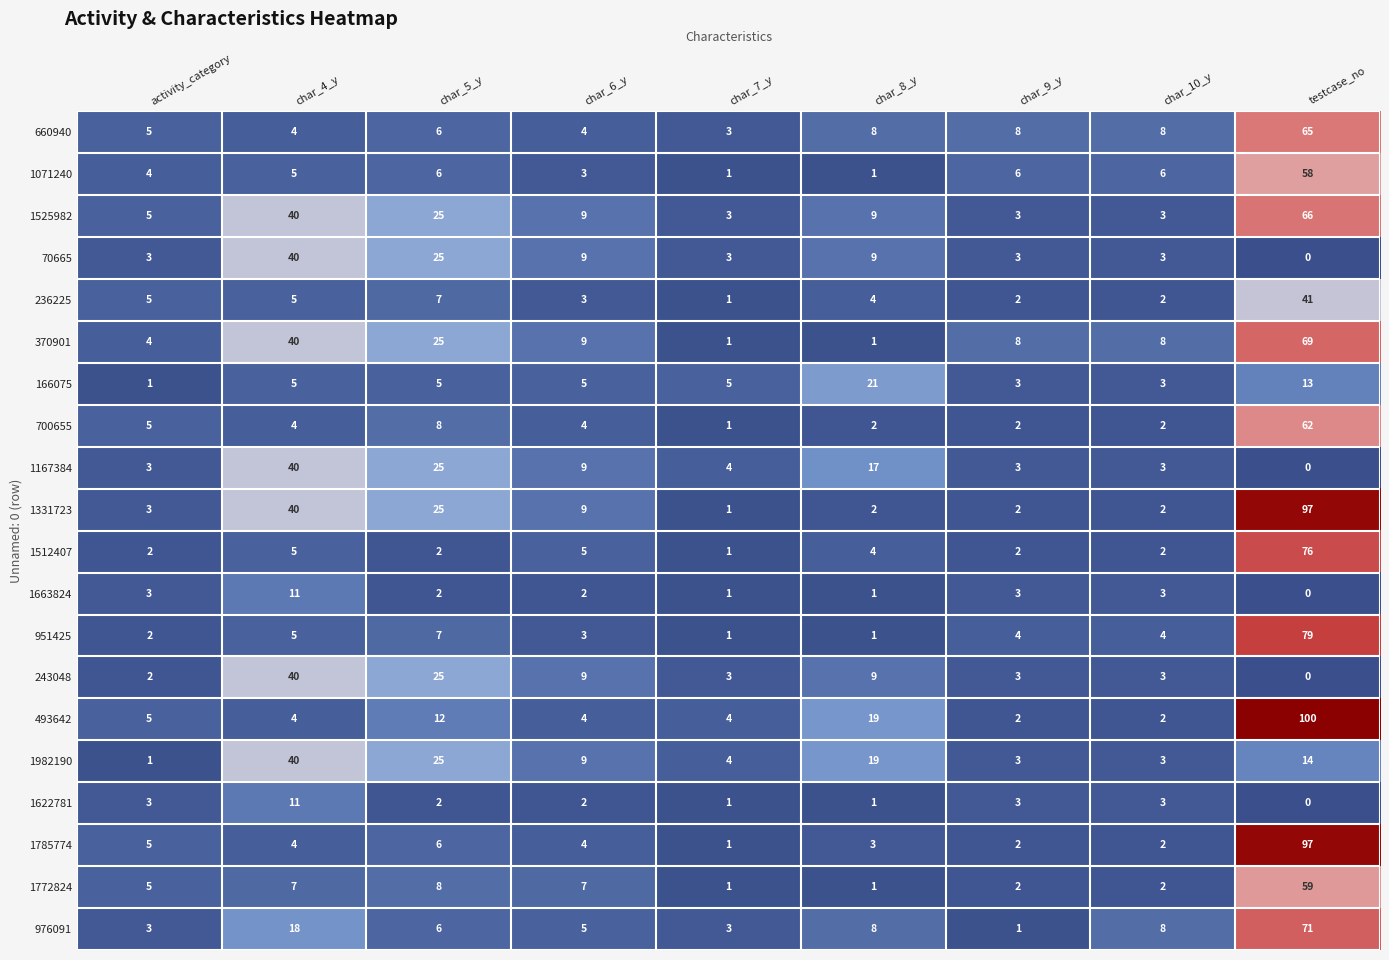

Count the number of data series in this chart.

20